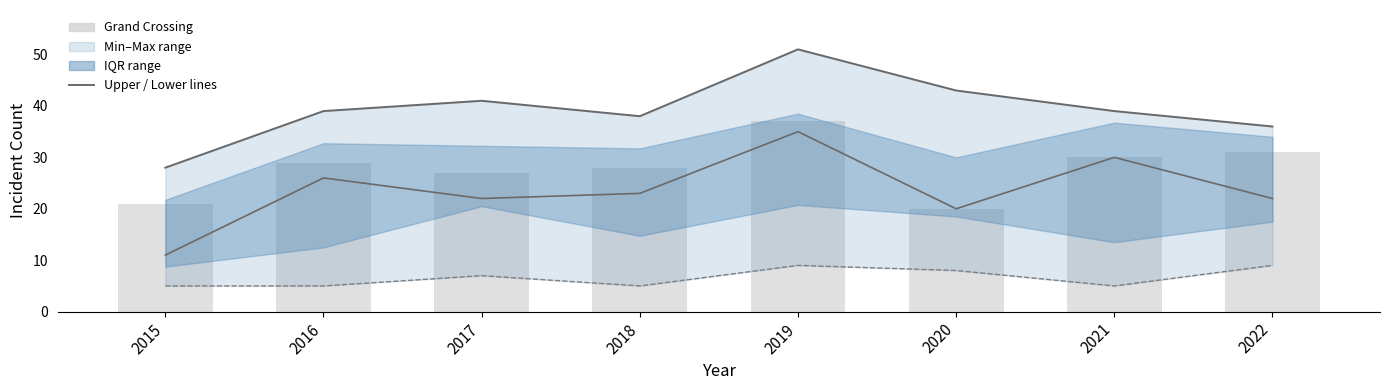

How many values in the Min series series exceed 7?

3